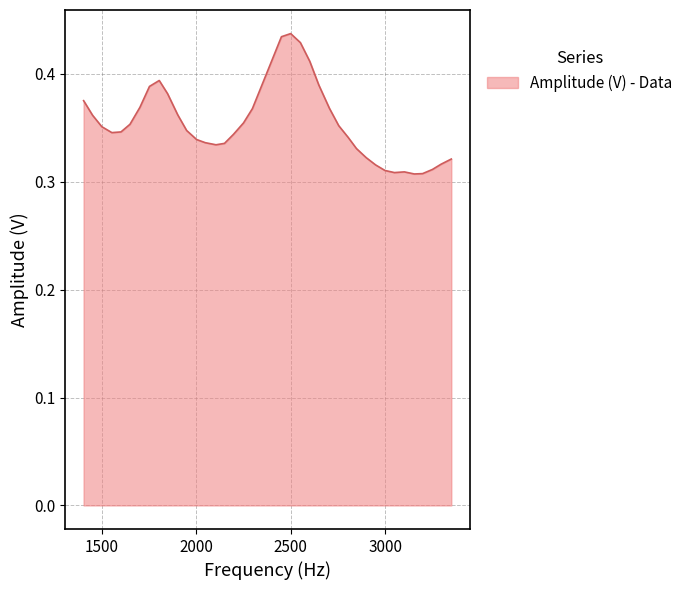

Does the chart display data point markers on the line(s)?

No